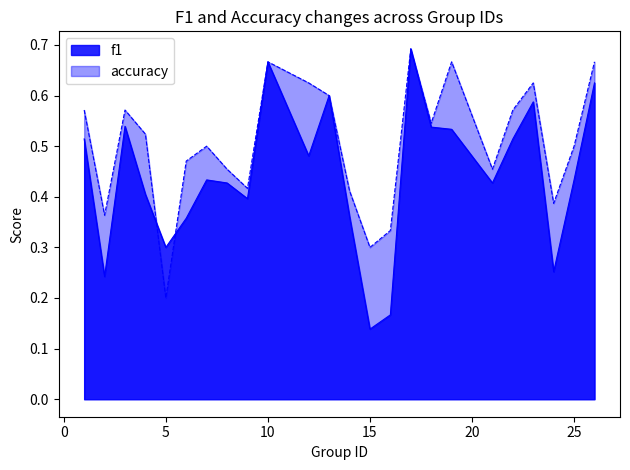

How many lines are shown in the chart?

2